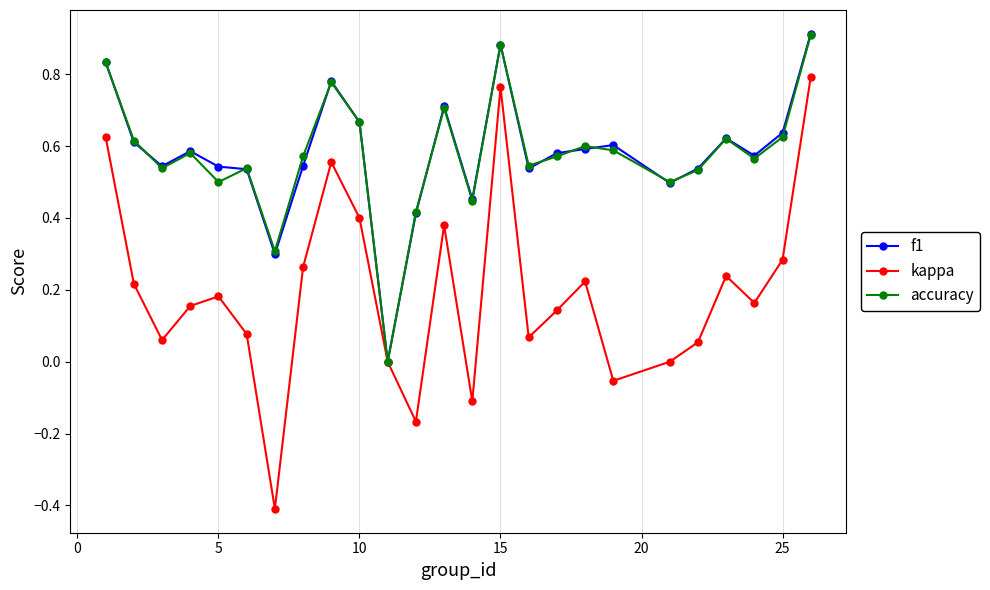

In kappa, how many points are higher than both neighbors (excluding endpoints)?

6